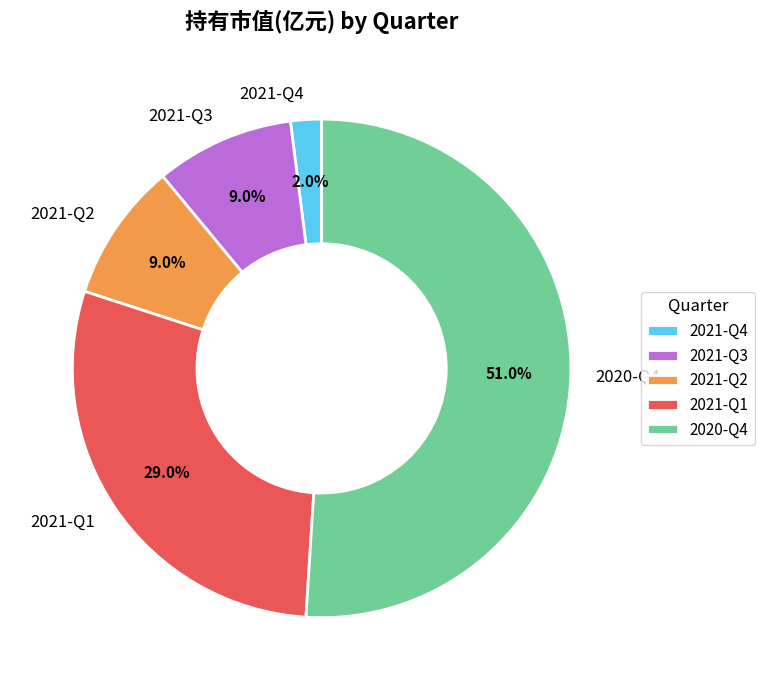

Is there any slice that represents more than half of the pie?

Yes